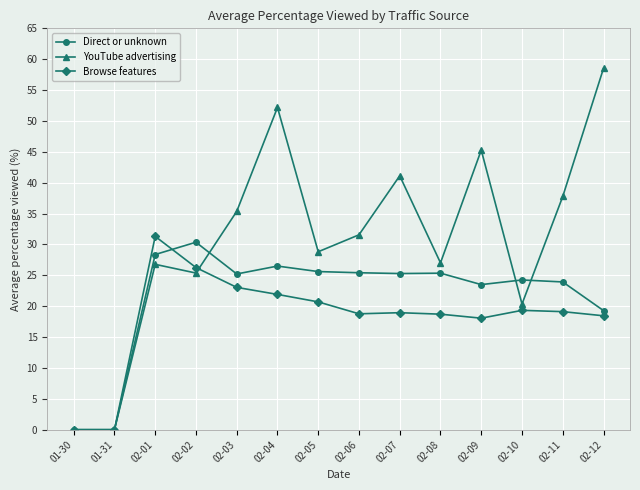

At which category does Browse features reach its first local peak?

02-01